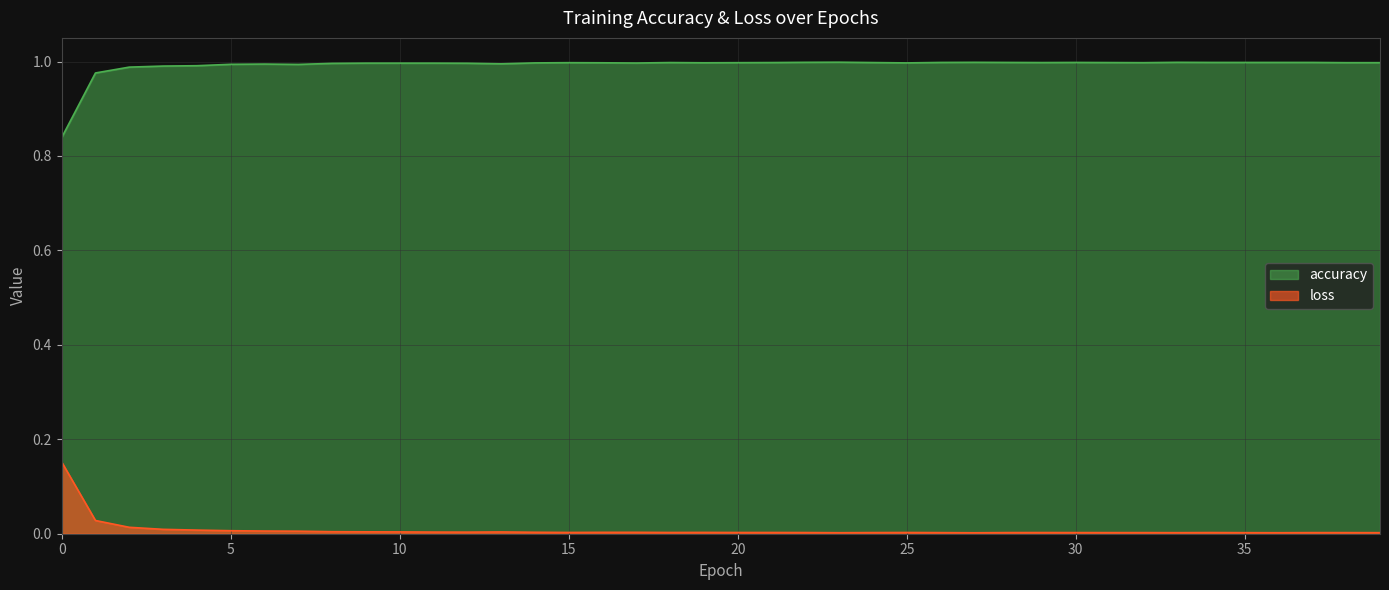

True or false: loss and accuracy intersect in this chart.

False